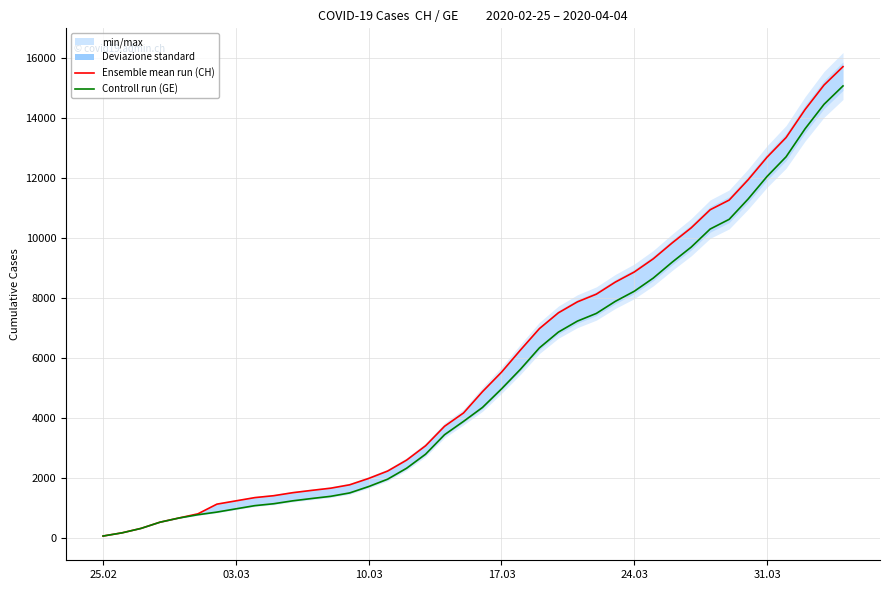

True or false: Controll run (GE) and Ensemble mean run (CH) intersect in this chart.

False